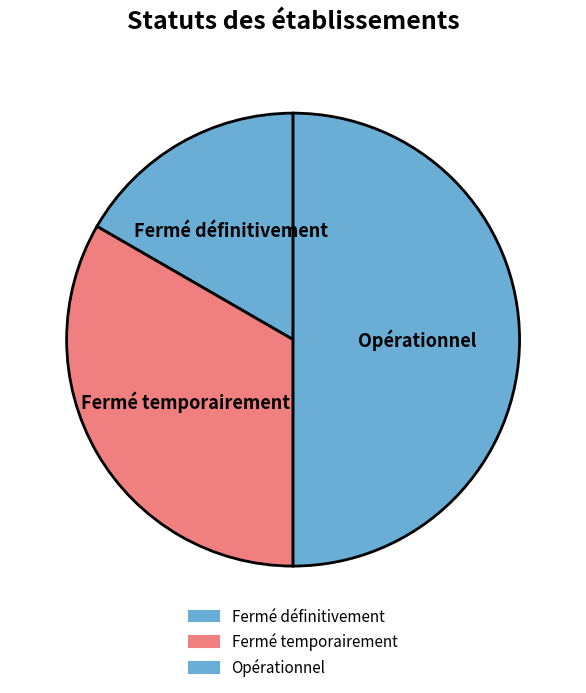

True or false: Fermé temporairement accounts for 33% of the total.

True